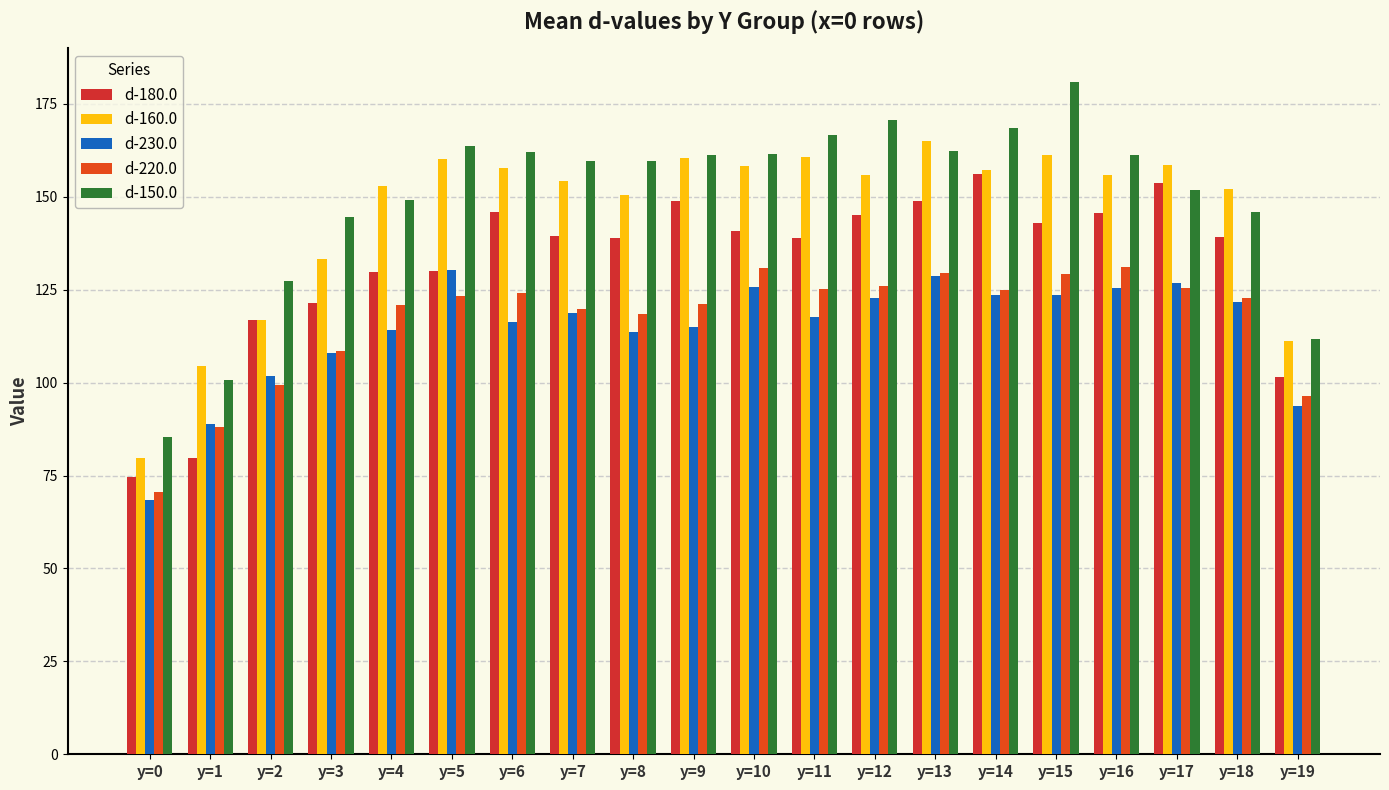

At how many categories does at least one series exceed 101?

19